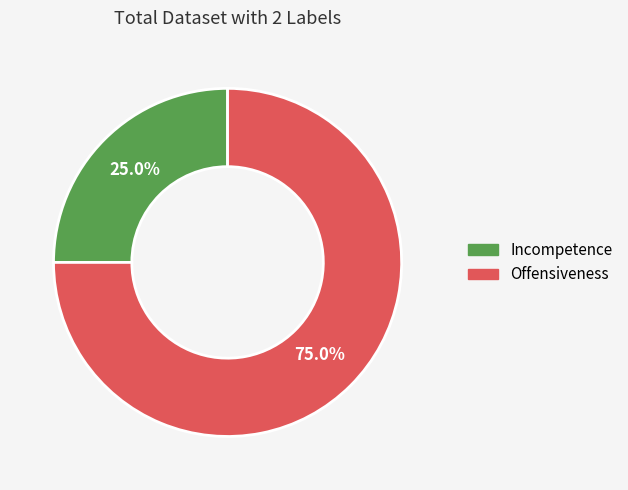

Rank the categories by value from lowest to highest.

Incompetence, Offensiveness